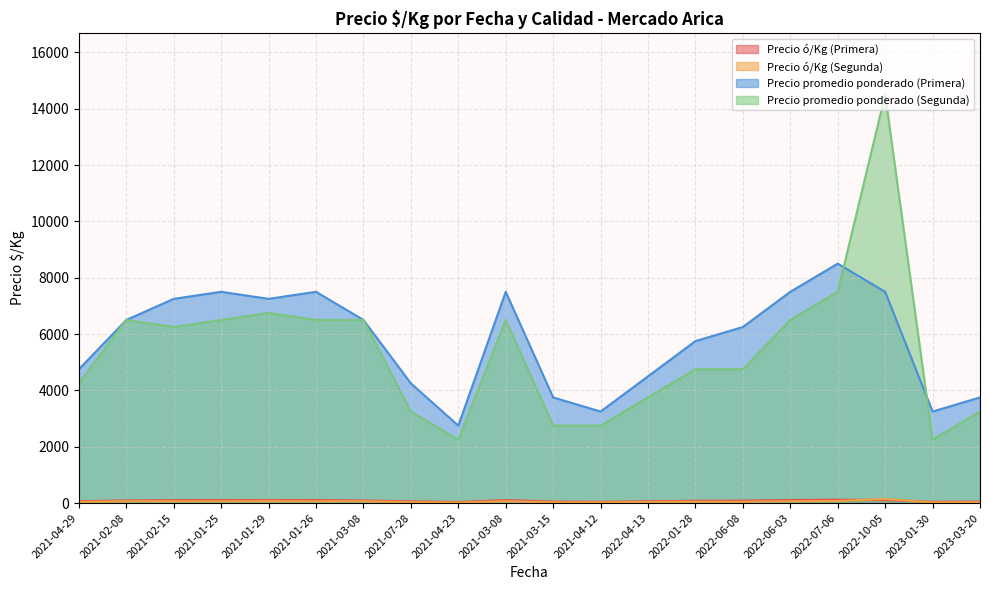

List the series in order of their peak value, lowest first.

Precio ó/Kg (Primera), Precio ó/Kg (Segunda), Precio promedio ponderado (Primera), Precio promedio ponderado (Segunda)